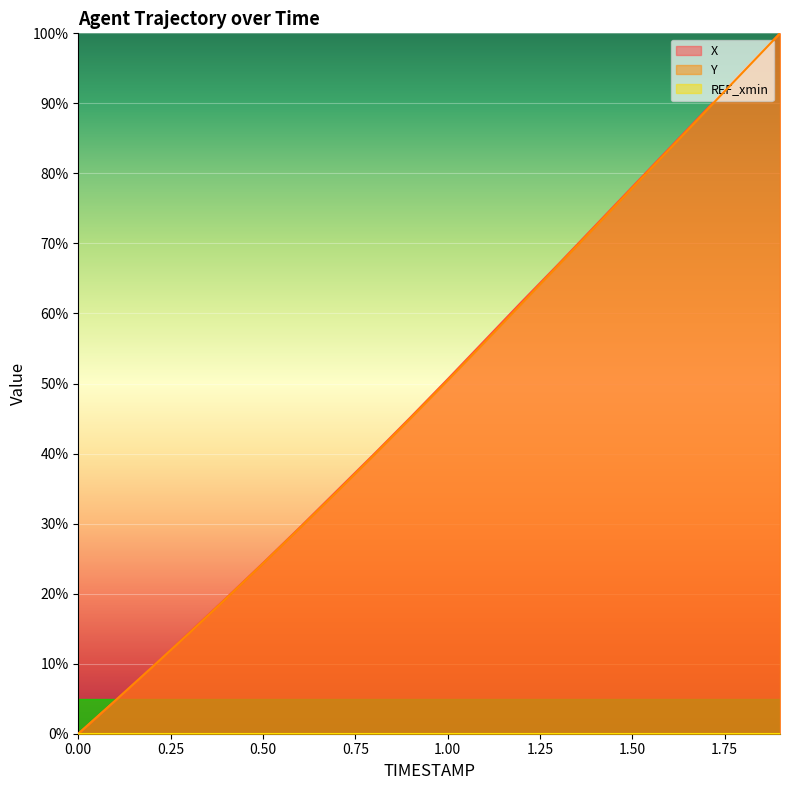

What is the label of the 15th point from the right?

0.5